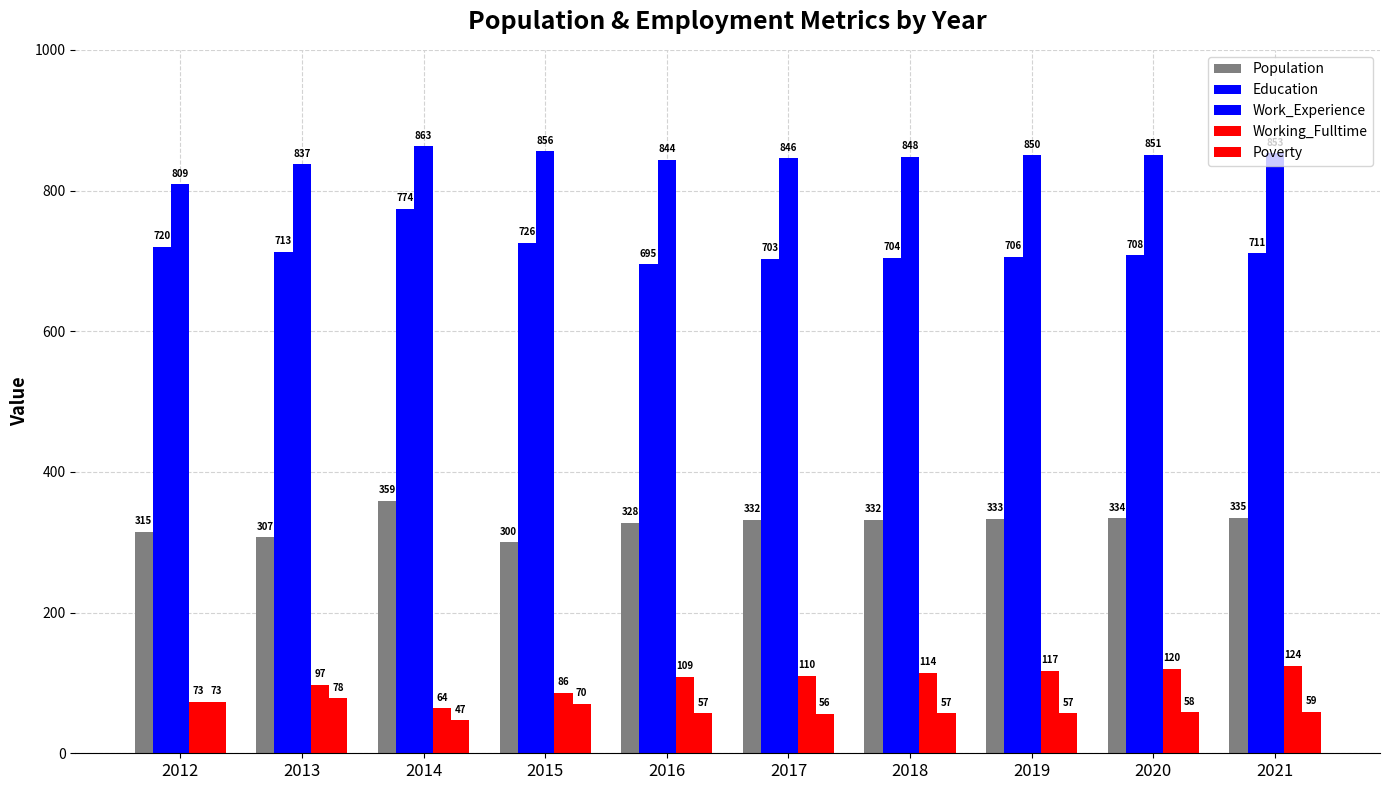

Reading right to left, what are all the values shown in this chart?

Population: 2021=335	2020=334	2019=333	2018=332	2017=332	2016=328	2015=300	2014=359	2013=307	2012=315
Education: 2021=711	2020=708	2019=706	2018=704	2017=703	2016=695	2015=726	2014=774	2013=713	2012=720
Work_Experience: 2021=853	2020=851	2019=850	2018=848	2017=846	2016=844	2015=856	2014=863	2013=837	2012=809
Working_Fulltime: 2021=124	2020=120	2019=117	2018=114	2017=110	2016=109	2015=86	2014=64	2013=97	2012=73
Poverty: 2021=59	2020=58	2019=57	2018=57	2017=56	2016=57	2015=70	2014=47	2013=78	2012=73